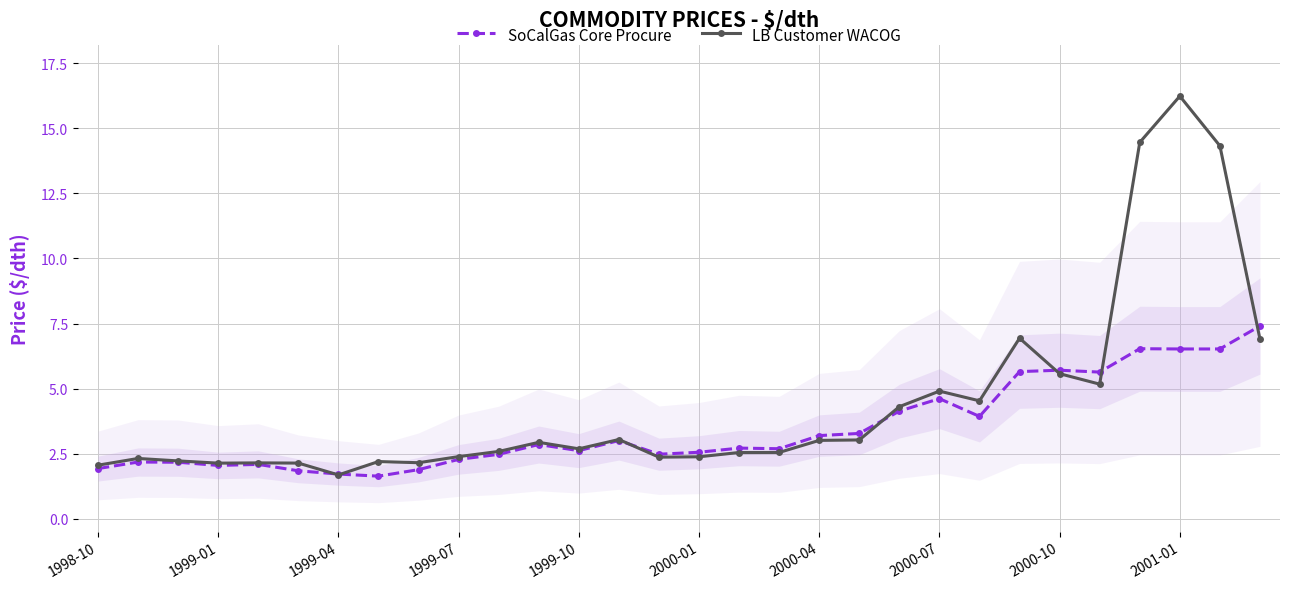

Which series has the largest total across all categories?

LB Customer WACOG